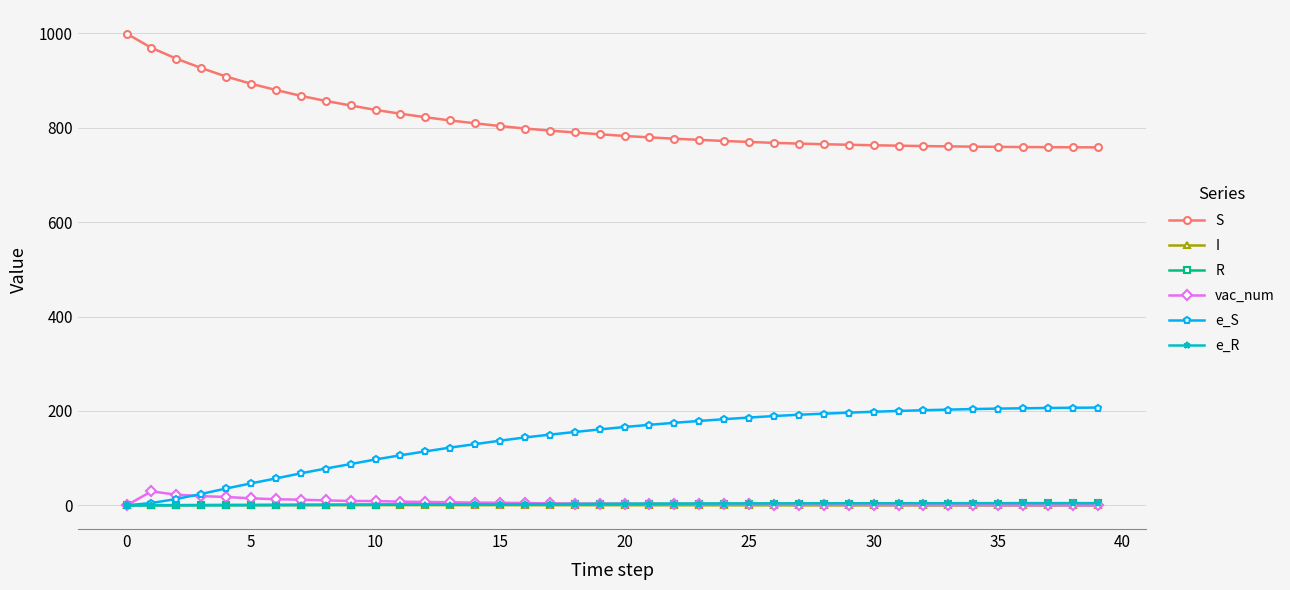

True or false: e_S and vac_num cross at least once.

True